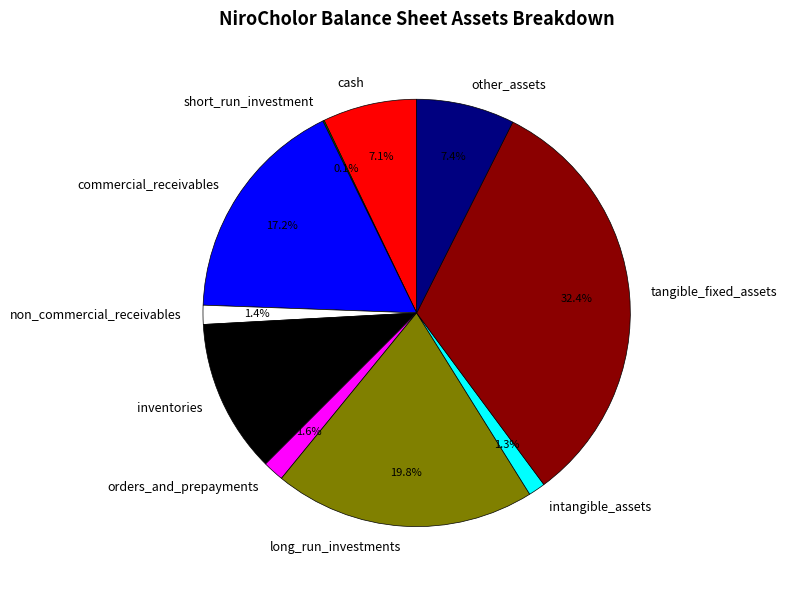

Combined, what portion of the pie is orders_and_prepayments and other_assets?

9.0%